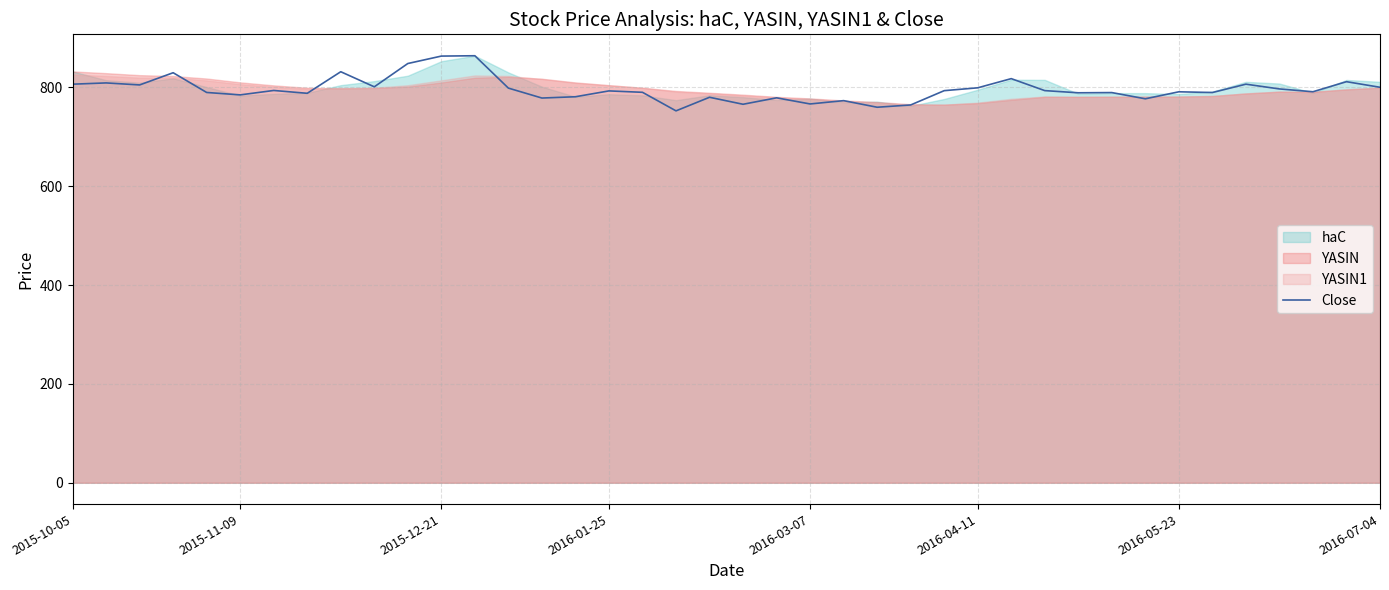

The value at 35 is 1215.4. True or false?

False